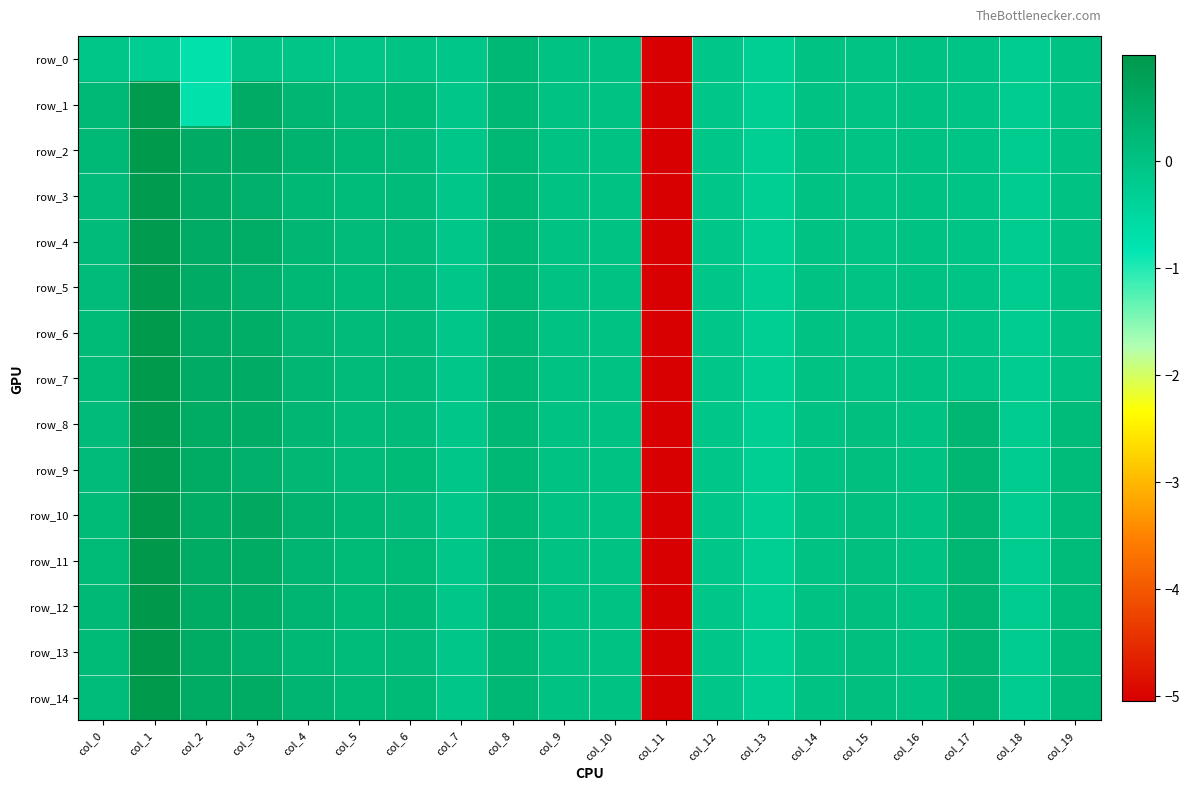

Which series has the largest range (max minus min)?

row_12